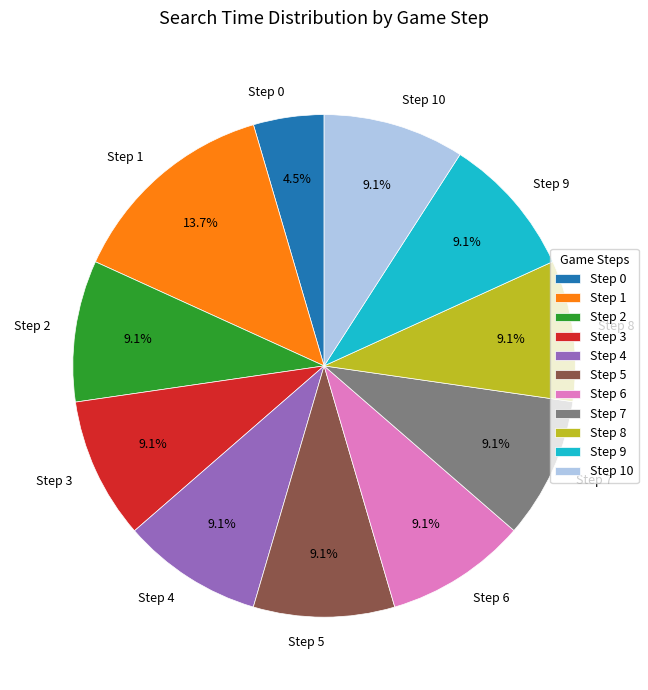

Which has a higher value, Step 0 or Step 8?

Step 8